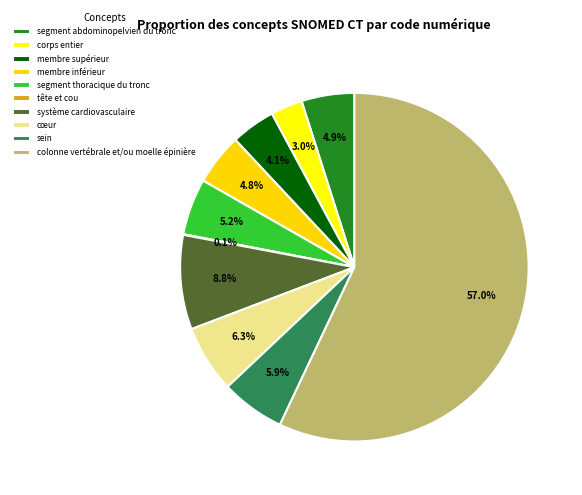

To the nearest percent, what is the difference between the segment thoracique du tronc and corps entier slice percentages?

2%